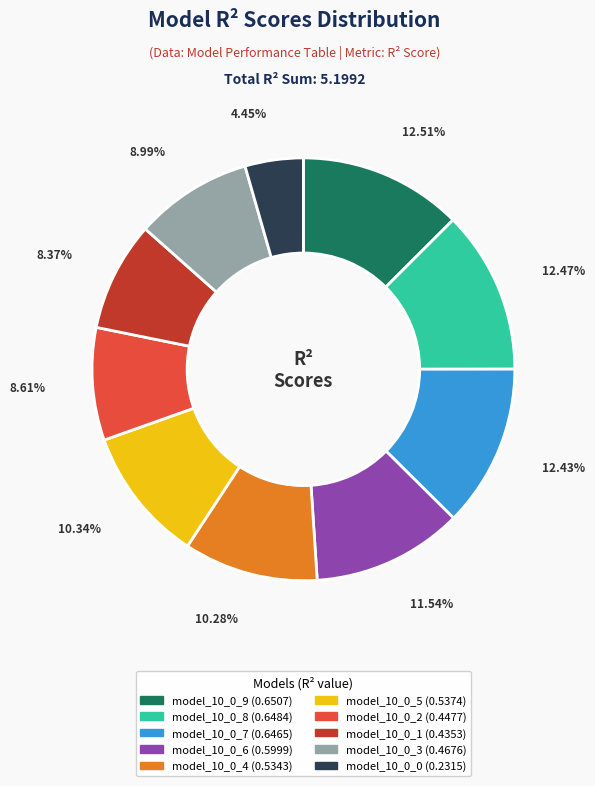

To the nearest percent, what is the average slice percentage?

10%